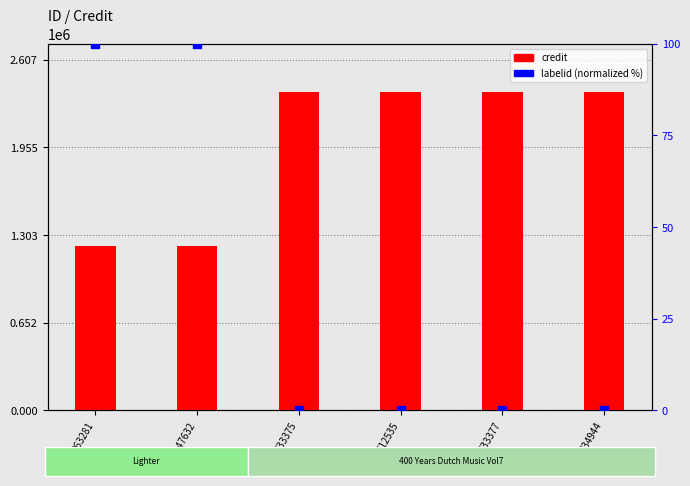

Which series contains the highest Y value?

credit